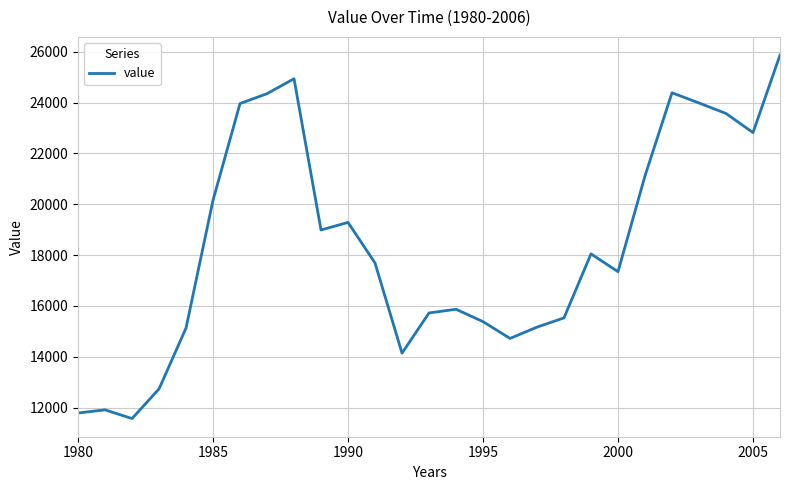

What is the difference between the maximum and minimum values?

14303